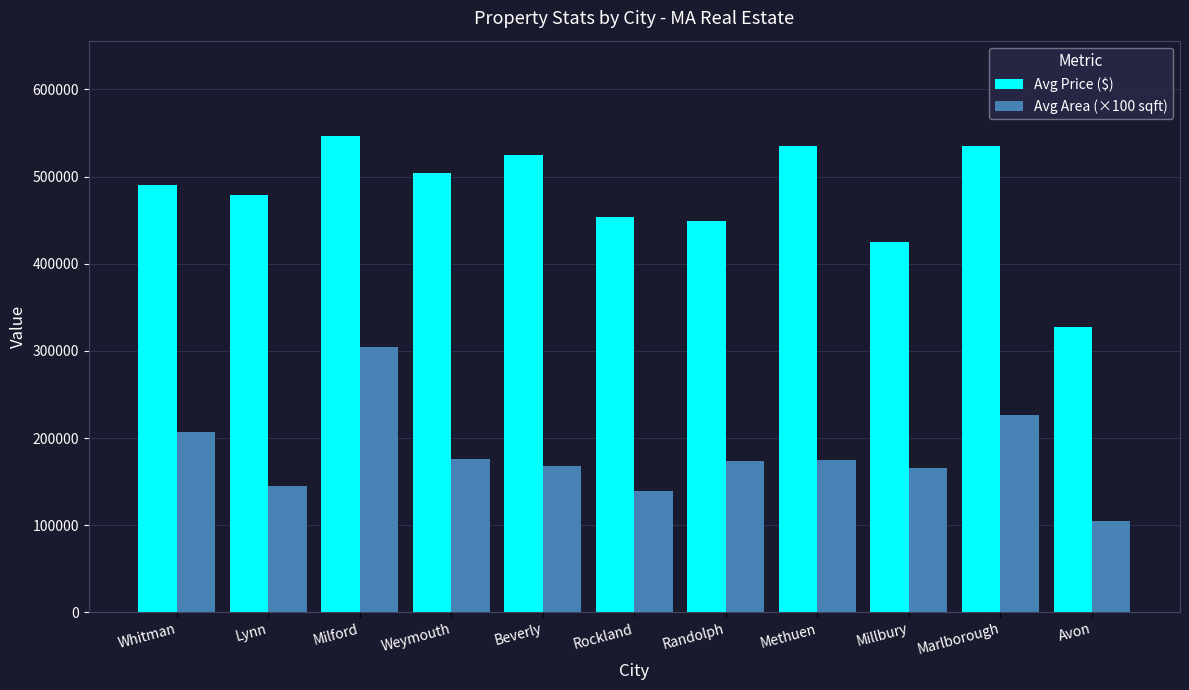

Where does the Avg Area (×100 sqft) series first go above 173800?

Whitman